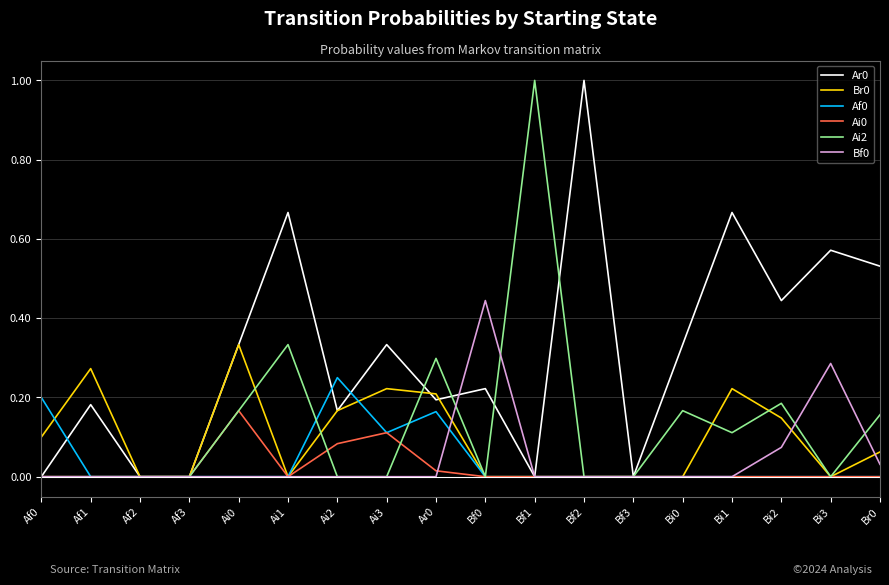

The value of Af0 at Bf0 is -0.1. True or false?

False